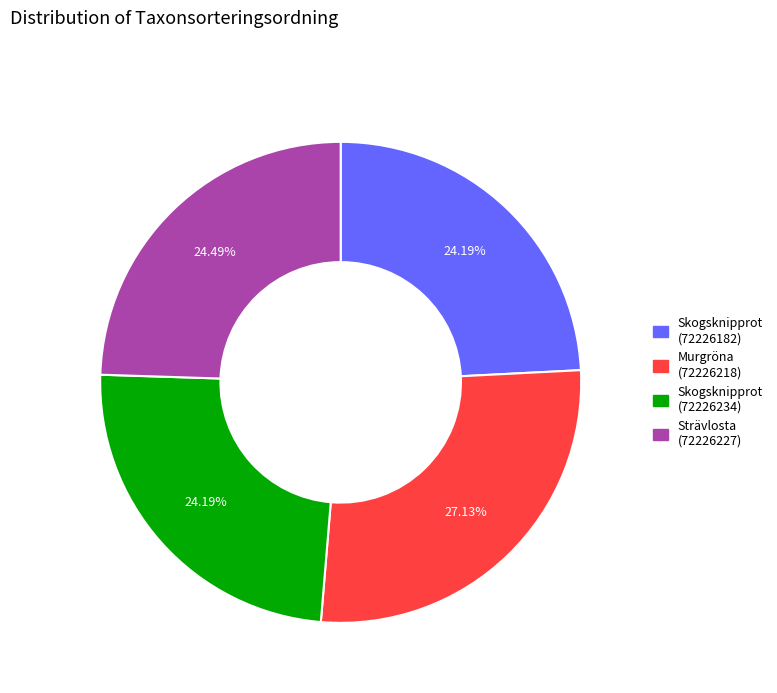

What portion of the pie excludes Skogsknipprot (72226234)?

75.8%